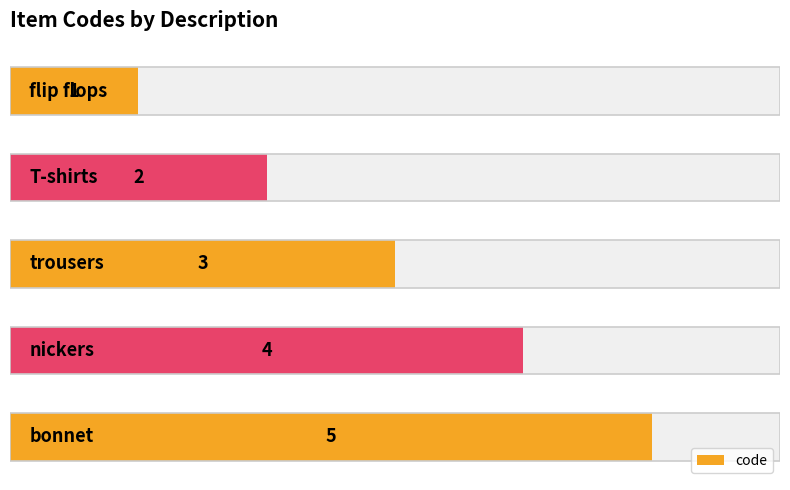

How many series are shown in this chart?

1